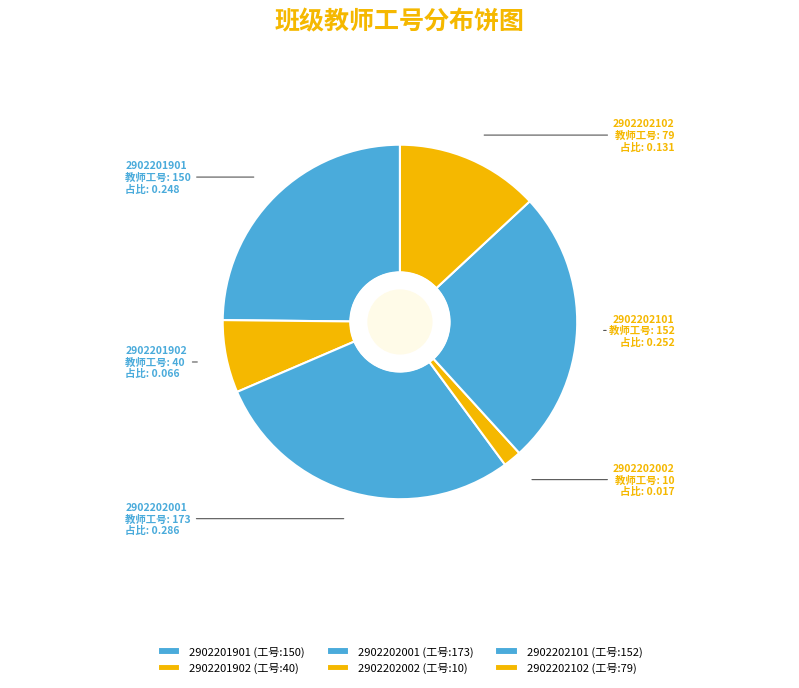

What is the largest slice in the pie chart?

2902202001